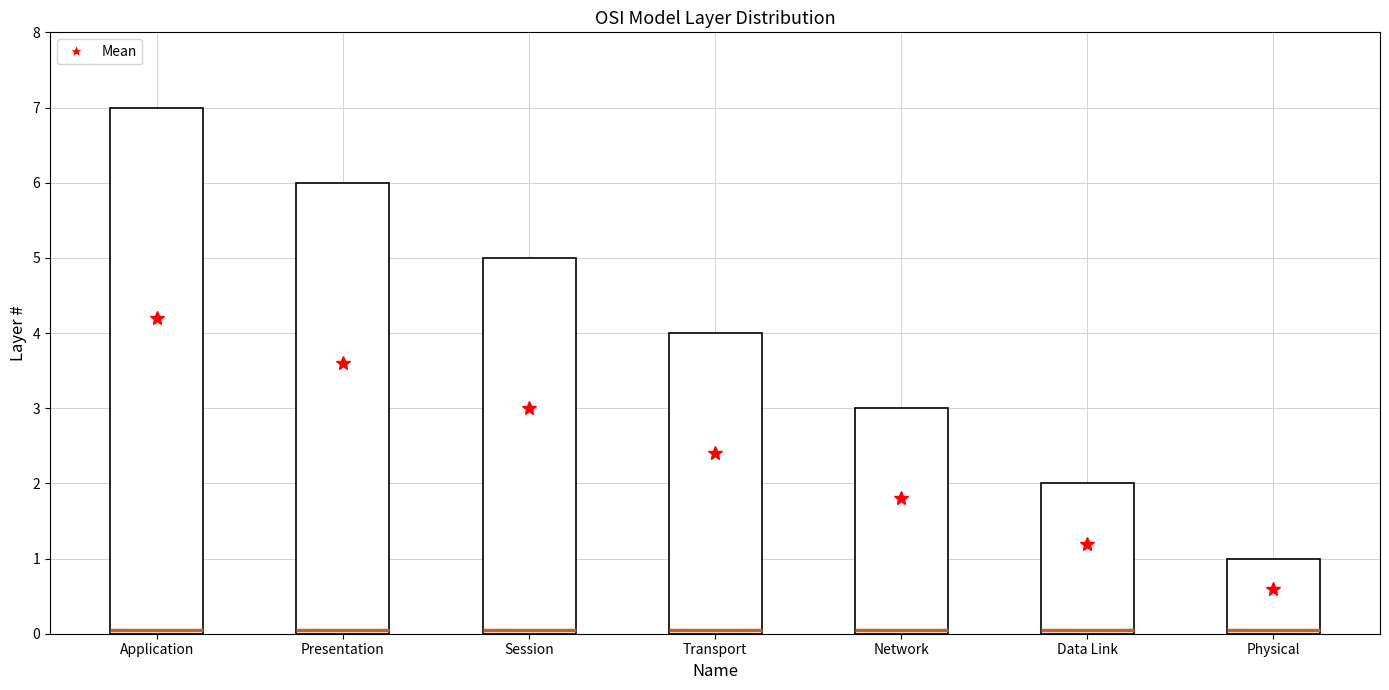

What is the change in value from Transport to Network?

-1